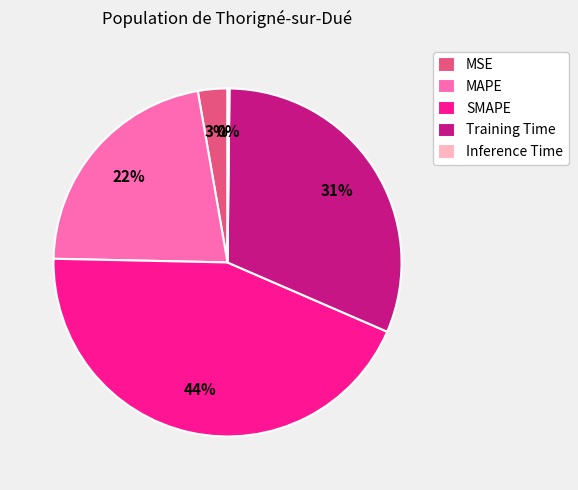

Does any single category account for the majority?

No